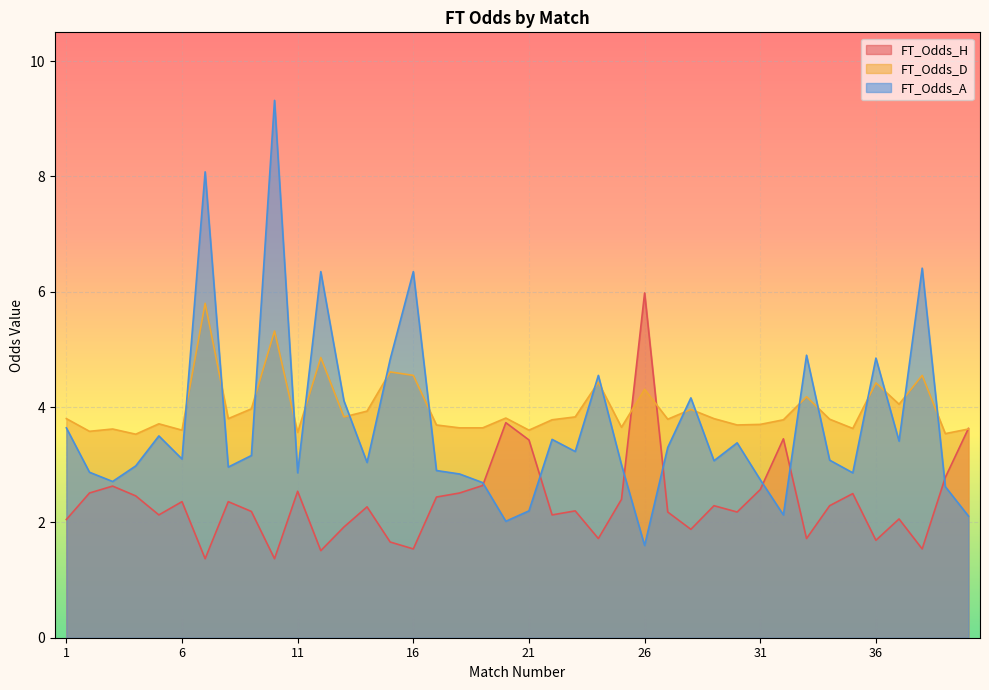

Rank the series by their maximum value, from highest to lowest.

FT_Odds_A, FT_Odds_H, FT_Odds_D